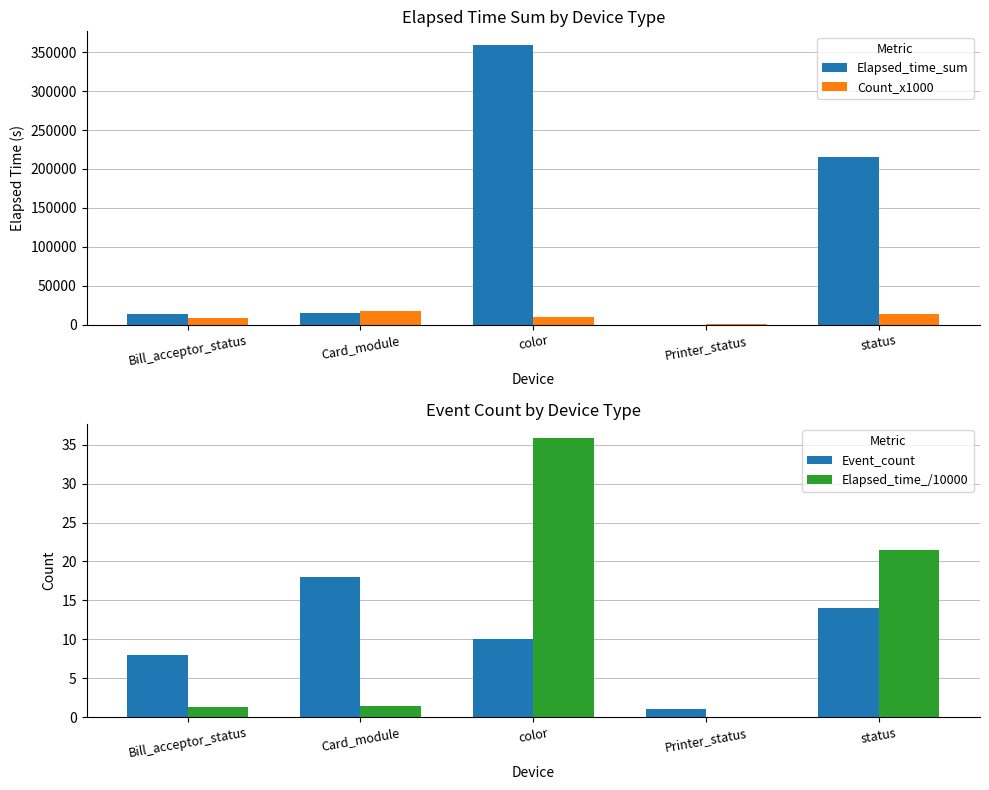

Reading left to right, what are all the values shown in this chart?

Elapsed_time_sum: Bill_acceptor_status=13093.0	Card_module=14485.0	color=358845.0	Printer_status=44.0	status=215304.0
Count_x1000: Bill_acceptor_status=8000.0	Card_module=18000.0	color=10000.0	Printer_status=1000.0	status=14000.0
Event_count: Bill_acceptor_status=8.0	Card_module=18.0	color=10.0	Printer_status=1.0	status=14.0
Elapsed_time_/10000: Bill_acceptor_status=1.3	Card_module=1.4	color=35.9	Printer_status=0.0	status=21.5